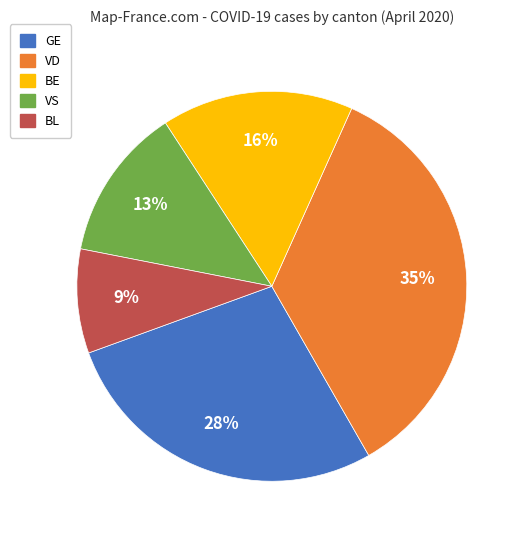

Does any single category account for the majority?

No